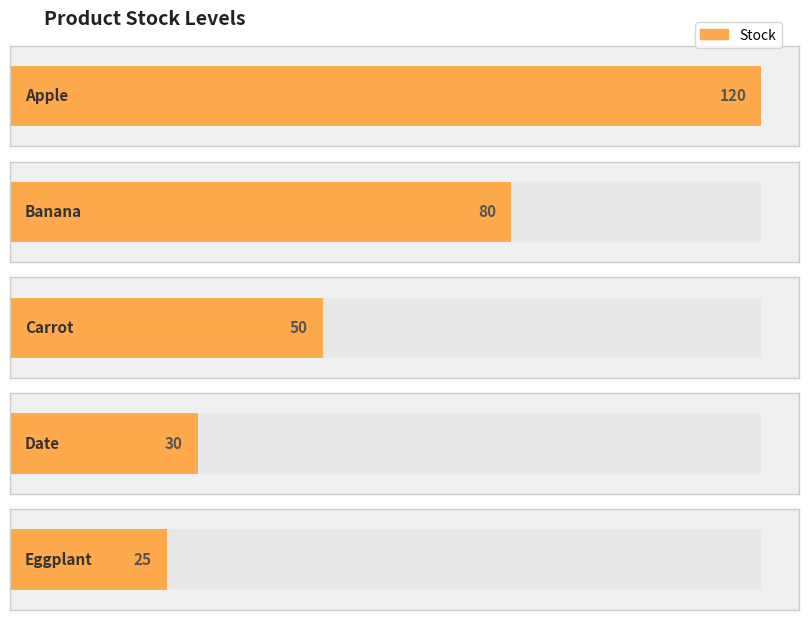

The value at Apple is 177. True or false?

False